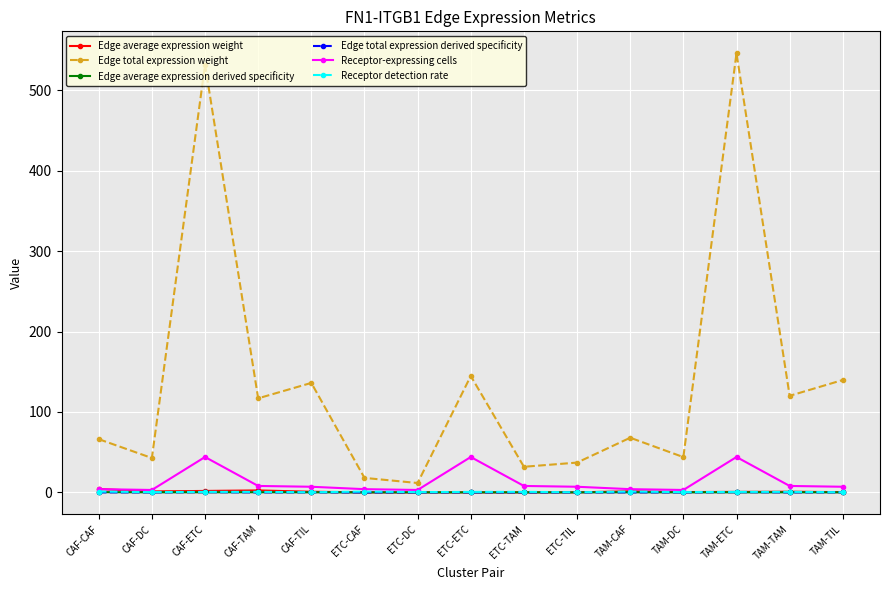

At which category does the chart reach its peak across all series?

TAM-ETC